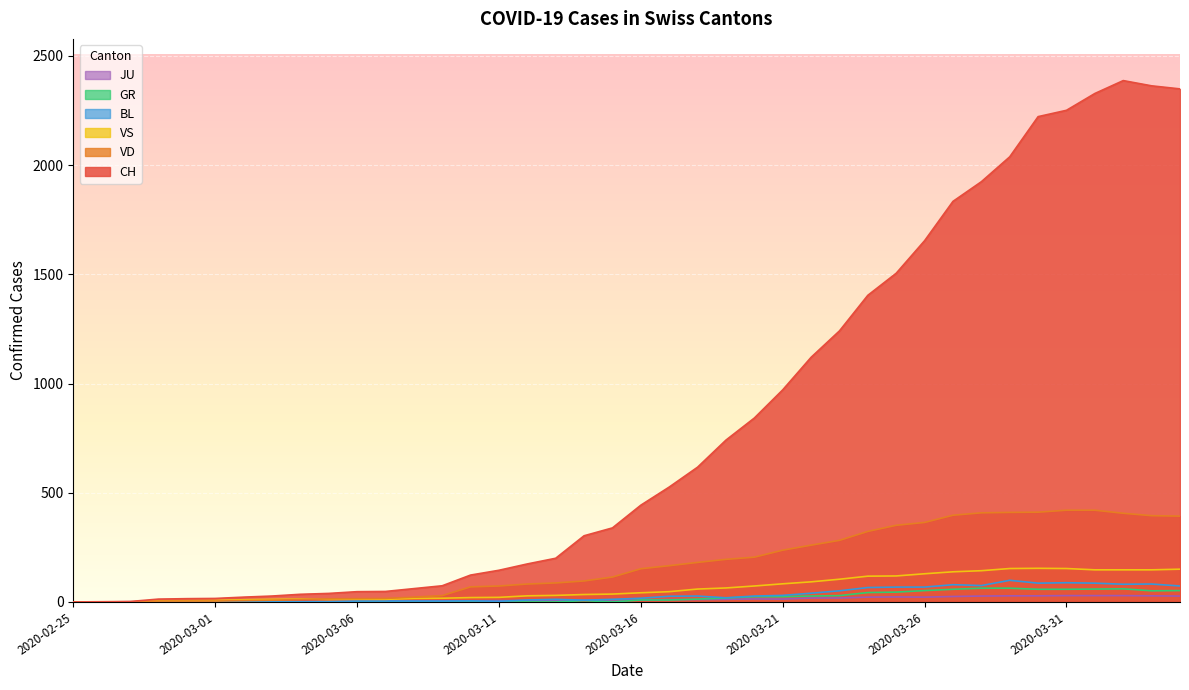

Is it true that JU equals 2 at 2020-02-28?

False